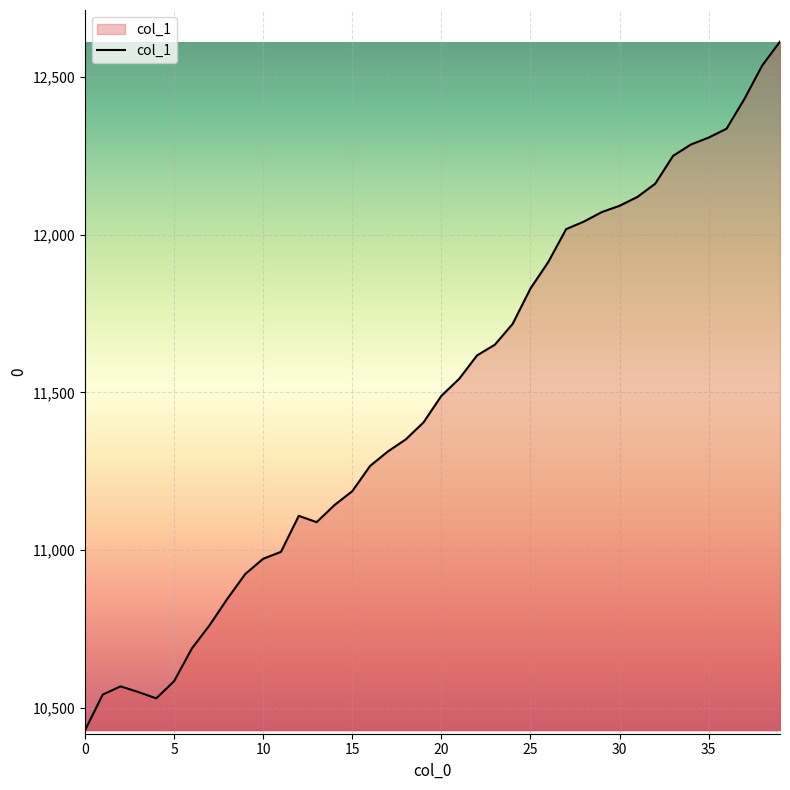

What is the minimum value shown in the chart?

10429